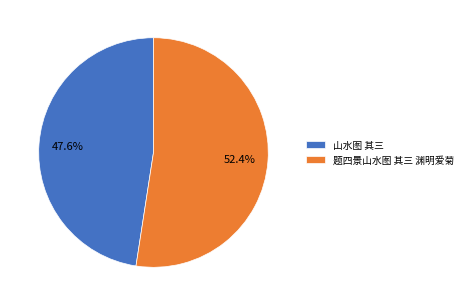

Which has a higher value, 题四景山水图 其三 渊明爱菊 or 山水图 其三?

题四景山水图 其三 渊明爱菊